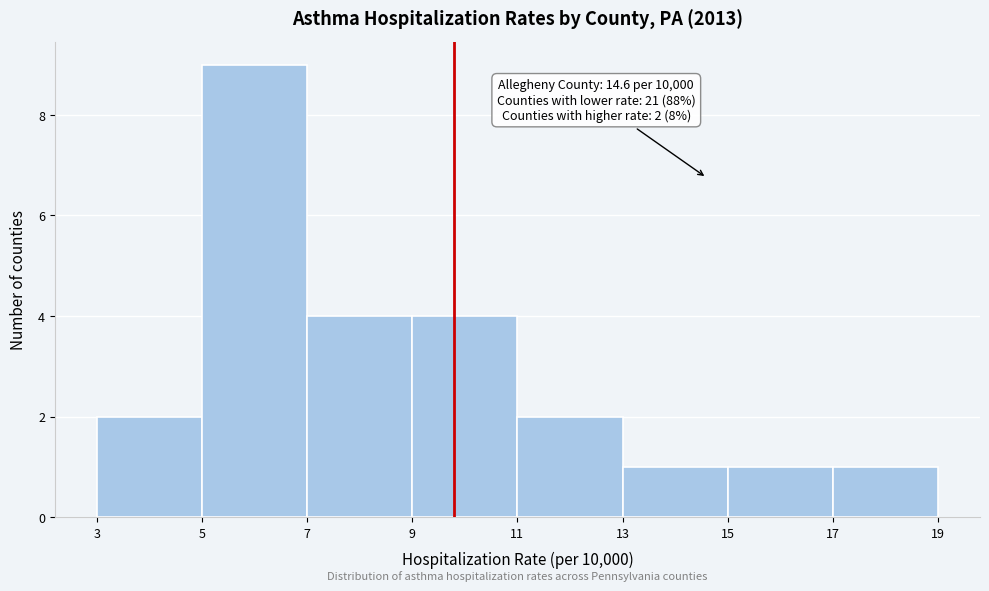

Which range on the x-axis has the tallest bar?

5 to 7